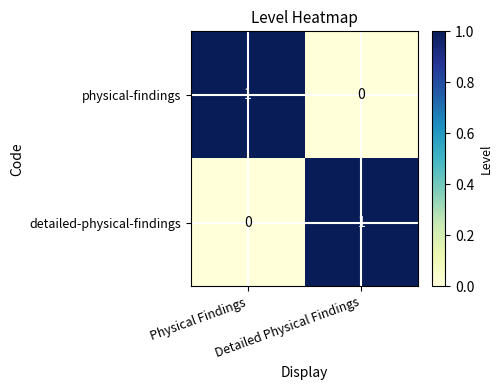

How many distinct data groups are displayed?

2